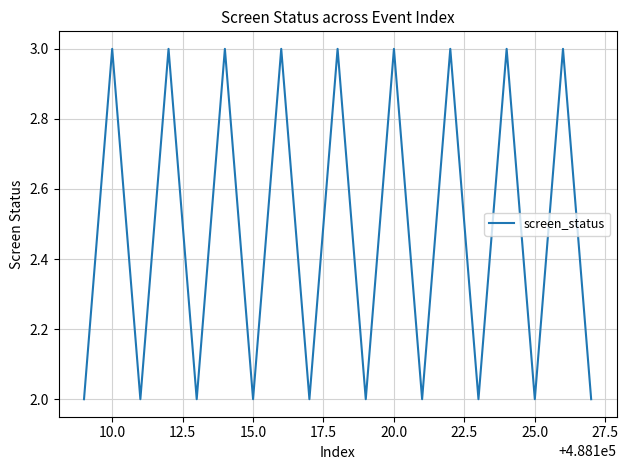

What is the sum of all values?

47